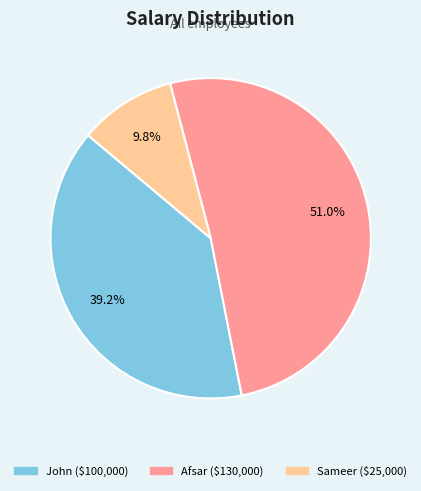

Which slice is the largest?

Afsar